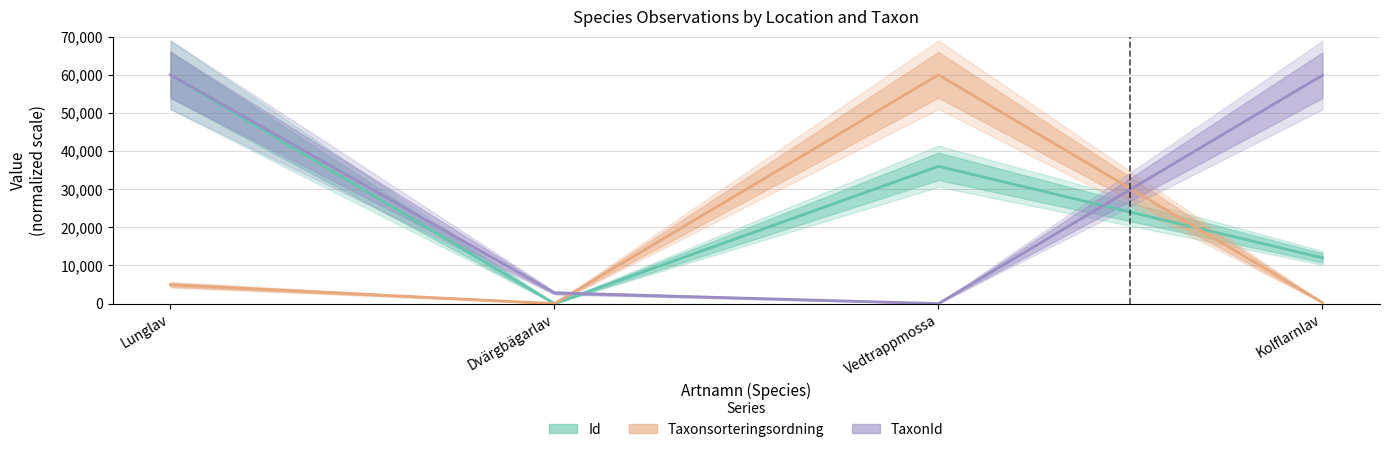

What is the approximate value of TaxonId at Dvärgbägarlav?

2810.3